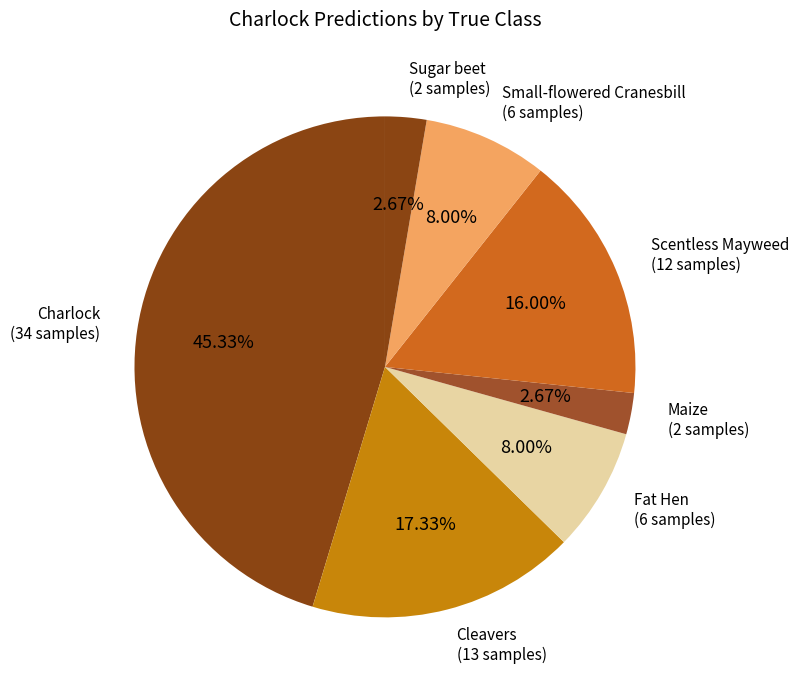

What percentage is the Scentless Mayweed slice, to the nearest percent?

16%